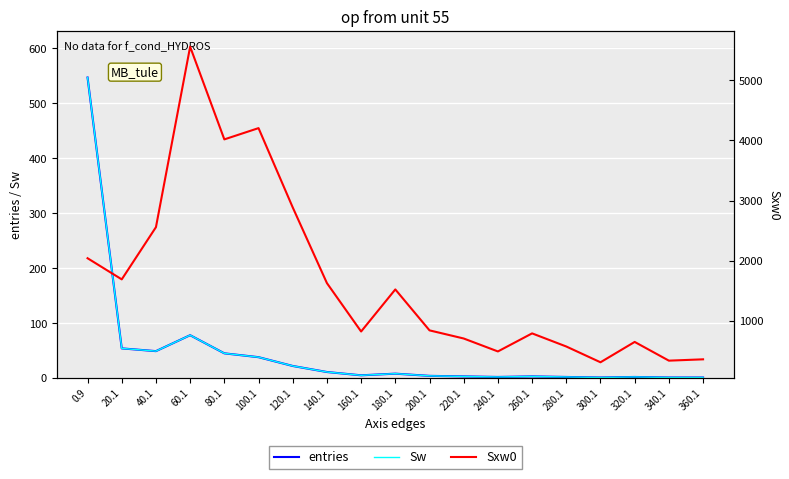

What is the lowest value of the Sxw0 series?

315